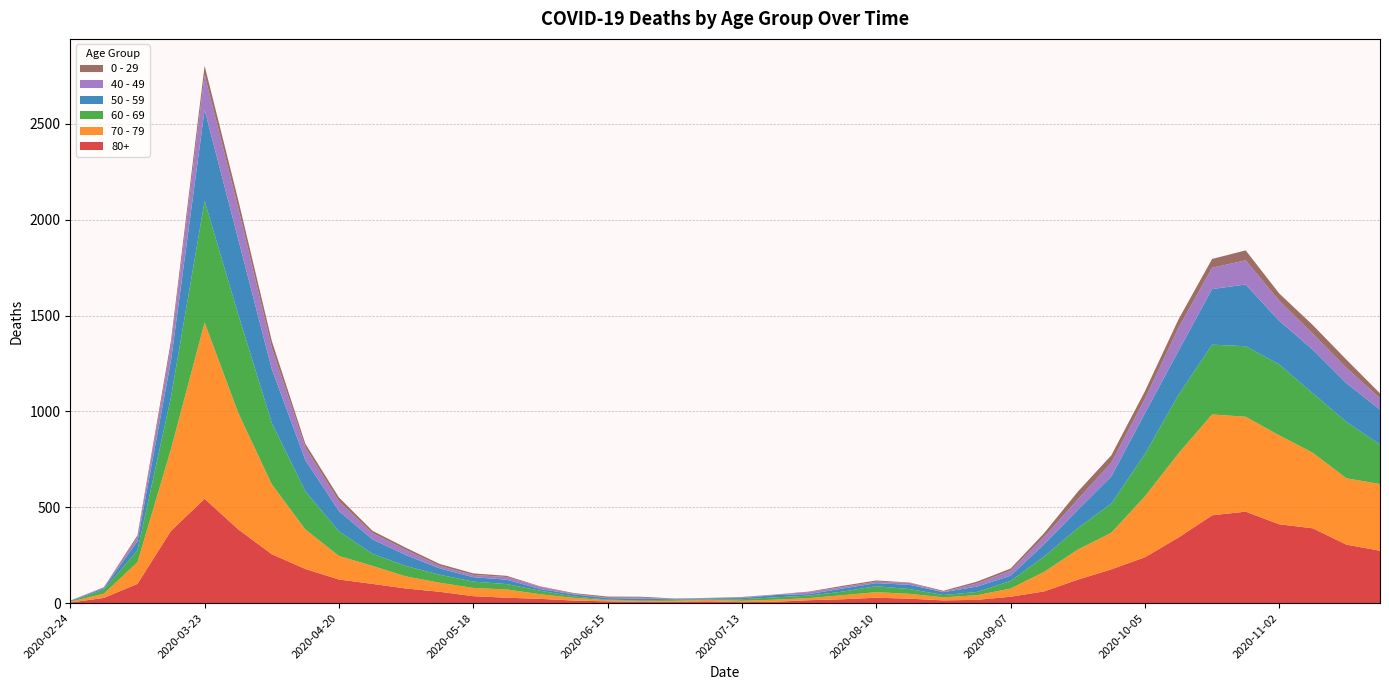

Reading left to right, extract all data points from this chart.

80+: 2020-02-24=3	2020-03-02=27	2020-03-09=100	2020-03-16=377	2020-03-23=544	2020-03-30=385	2020-04-06=255	2020-04-13=178	2020-04-20=123	2020-04-27=100	2020-05-04=76	2020-05-11=59	2020-05-18=36	2020-05-25=28	2020-06-01=22	2020-06-08=13	2020-06-15=9	2020-06-22=6	2020-06-29=7	2020-07-06=9	2020-07-13=5	2020-07-20=7	2020-07-27=15	2020-08-03=20	2020-08-10=28	2020-08-17=23	2020-08-24=14	2020-08-31=17	2020-09-07=33	2020-09-14=61	2020-09-21=122	2020-09-28=176	2020-10-05=239	2020-10-12=342	2020-10-19=458	2020-10-26=477	2020-11-02=411	2020-11-09=390	2020-11-16=305	2020-11-23=273
70 - 79: 2020-02-24=4	2020-03-02=22	2020-03-09=113	2020-03-16=427	2020-03-23=920	2020-03-30=608	2020-04-06=365	2020-04-13=206	2020-04-20=123	2020-04-27=94	2020-05-04=63	2020-05-11=47	2020-05-18=43	2020-05-25=43	2020-06-01=24	2020-06-08=14	2020-06-15=6	2020-06-22=5	2020-06-29=5	2020-07-06=8	2020-07-13=7	2020-07-20=11	2020-07-27=11	2020-08-03=21	2020-08-10=29	2020-08-17=25	2020-08-24=16	2020-08-31=24	2020-09-07=43	2020-09-14=102	2020-09-21=157	2020-09-28=191	2020-10-05=318	2020-10-12=439	2020-10-19=526	2020-10-26=495	2020-11-02=464	2020-11-09=394	2020-11-16=346	2020-11-23=348
60 - 69: 2020-02-24=2	2020-03-02=22	2020-03-09=61	2020-03-16=272	2020-03-23=634	2020-03-30=514	2020-04-06=320	2020-04-13=199	2020-04-20=128	2020-04-27=63	2020-05-04=54	2020-05-11=42	2020-05-18=33	2020-05-25=28	2020-06-01=18	2020-06-08=8	2020-06-15=3	2020-06-22=3	2020-06-29=6	2020-07-06=3	2020-07-13=8	2020-07-20=12	2020-07-27=13	2020-08-03=19	2020-08-10=31	2020-08-17=25	2020-08-24=12	2020-08-31=17	2020-09-07=39	2020-09-14=80	2020-09-21=112	2020-09-28=152	2020-10-05=221	2020-10-12=305	2020-10-19=364	2020-10-26=368	2020-11-02=370	2020-11-09=310	2020-11-16=294	2020-11-23=206
50 - 59: 2020-02-24=3	2020-03-02=7	2020-03-09=48	2020-03-16=190	2020-03-23=475	2020-03-30=392	2020-04-06=281	2020-04-13=163	2020-04-20=106	2020-04-27=75	2020-05-04=57	2020-05-11=33	2020-05-18=23	2020-05-25=23	2020-06-01=9	2020-06-08=10	2020-06-15=8	2020-06-22=9	2020-06-29=3	2020-07-06=5	2020-07-13=6	2020-07-20=12	2020-07-27=8	2020-08-03=16	2020-08-10=16	2020-08-17=22	2020-08-24=15	2020-08-31=28	2020-09-07=28	2020-09-14=64	2020-09-21=95	2020-09-28=142	2020-10-05=212	2020-10-12=230	2020-10-19=290	2020-10-26=322	2020-11-02=227	2020-11-09=228	2020-11-16=202	2020-11-23=182
40 - 49: 2020-02-24=0	2020-03-02=5	2020-03-09=21	2020-03-16=79	2020-03-23=183	2020-03-30=163	2020-04-06=111	2020-04-13=66	2020-04-20=51	2020-04-27=33	2020-05-04=27	2020-05-11=13	2020-05-18=12	2020-05-25=14	2020-06-01=12	2020-06-08=3	2020-06-15=2	2020-06-22=5	2020-06-29=1	2020-07-06=1	2020-07-13=4	2020-07-20=2	2020-07-27=10	2020-08-03=8	2020-08-10=8	2020-08-17=10	2020-08-24=2	2020-08-31=17	2020-09-07=26	2020-09-14=38	2020-09-21=55	2020-09-28=72	2020-10-05=76	2020-10-12=120	2020-10-19=111	2020-10-26=126	2020-11-02=105	2020-11-09=83	2020-11-16=80	2020-11-23=60
0 - 29: 2020-02-24=1	2020-03-02=0	2020-03-09=10	2020-03-16=25	2020-03-23=47	2020-03-30=42	2020-04-06=36	2020-04-13=19	2020-04-20=20	2020-04-27=12	2020-05-04=11	2020-05-11=10	2020-05-18=8	2020-05-25=6	2020-06-01=2	2020-06-08=4	2020-06-15=6	2020-06-22=5	2020-06-29=2	2020-07-06=1	2020-07-13=2	2020-07-20=1	2020-07-27=3	2020-08-03=6	2020-08-10=6	2020-08-17=2	2020-08-24=5	2020-08-31=9	2020-09-07=11	2020-09-14=20	2020-09-21=40	2020-09-28=38	2020-10-05=39	2020-10-12=44	2020-10-19=46	2020-10-26=52	2020-11-02=38	2020-11-09=45	2020-11-16=43	2020-11-23=25